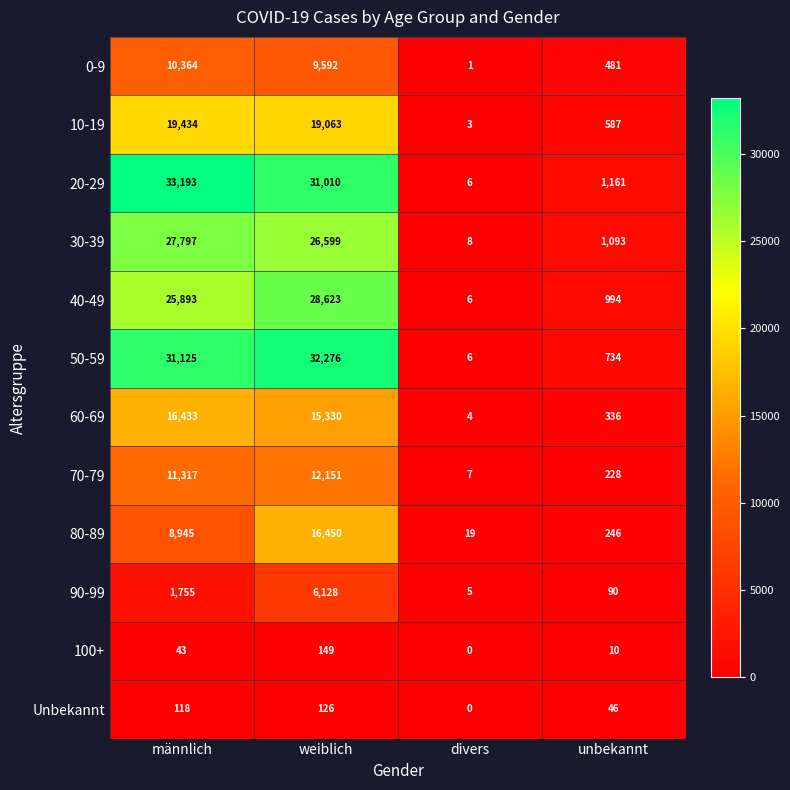

Which series has the widest spread of values?

20-29